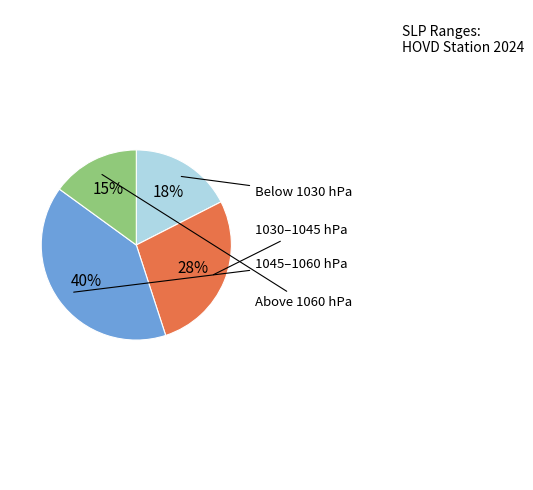

Count the number of slices in the pie.

4